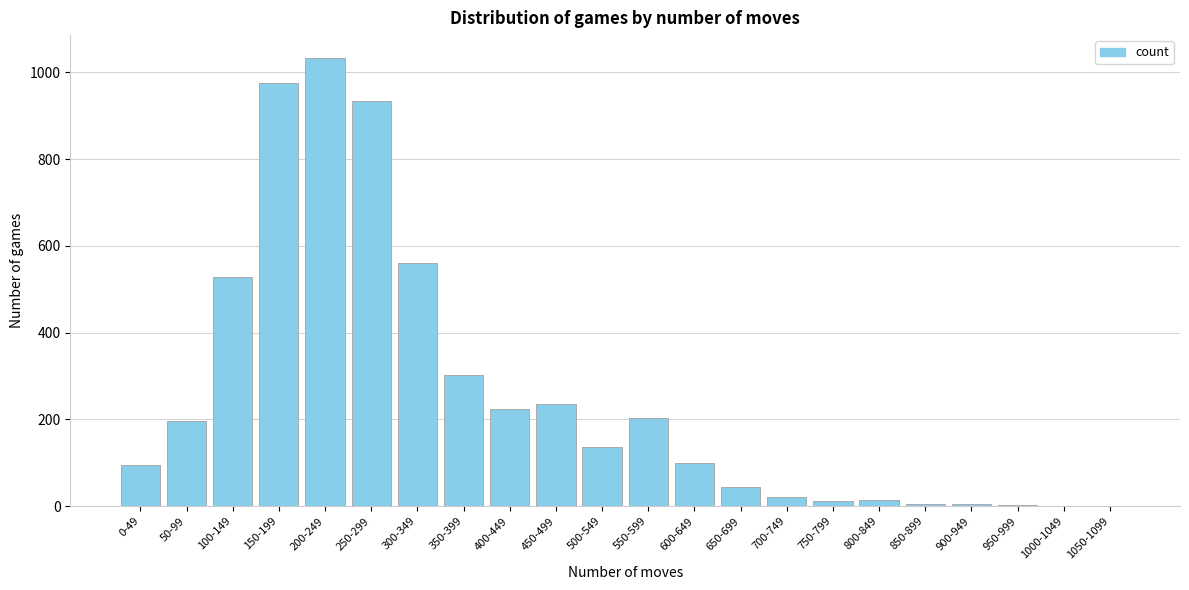

The value at 650-699 is 45. True or false?

True